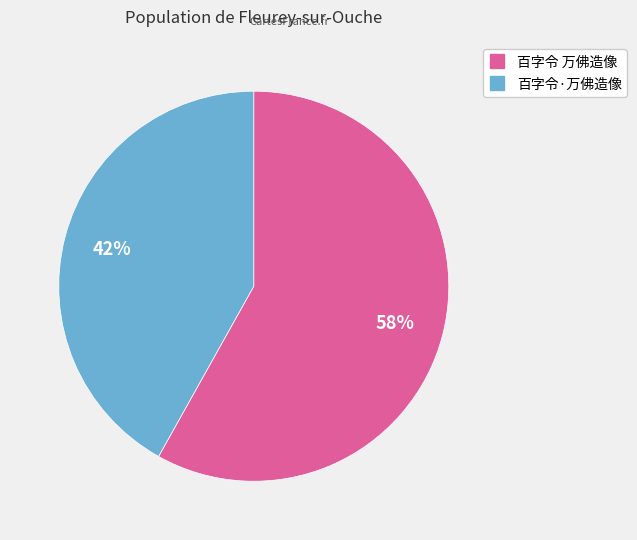

Does any single category account for the majority?

Yes